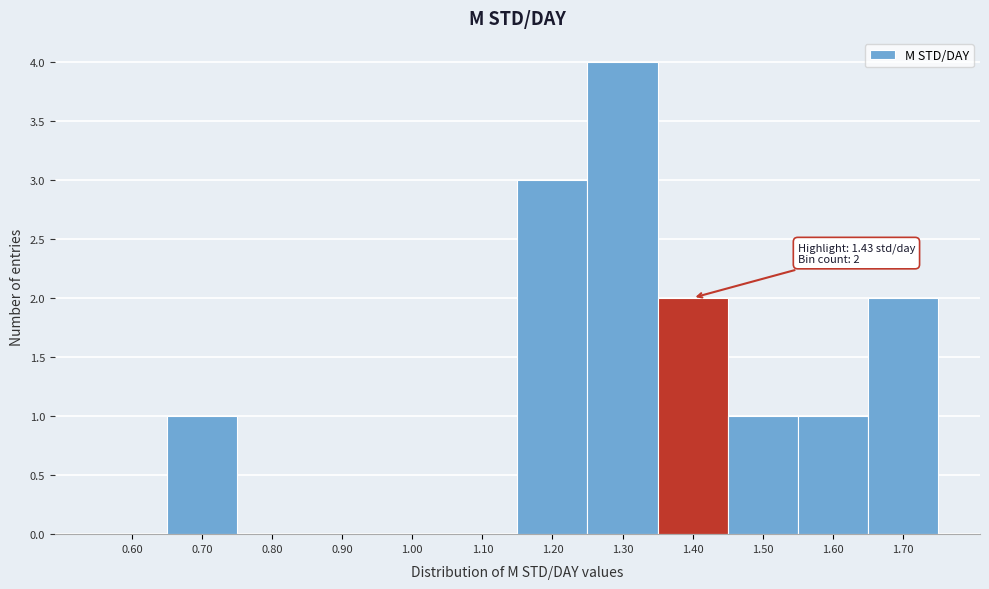

Reading left to right, extract all data points from this chart.

0.60=0	0.70=1	0.80=0	0.90=0	1.00=0	1.10=0	1.20=3	1.30=4	1.40=2	1.50=1	1.60=1	1.70=2